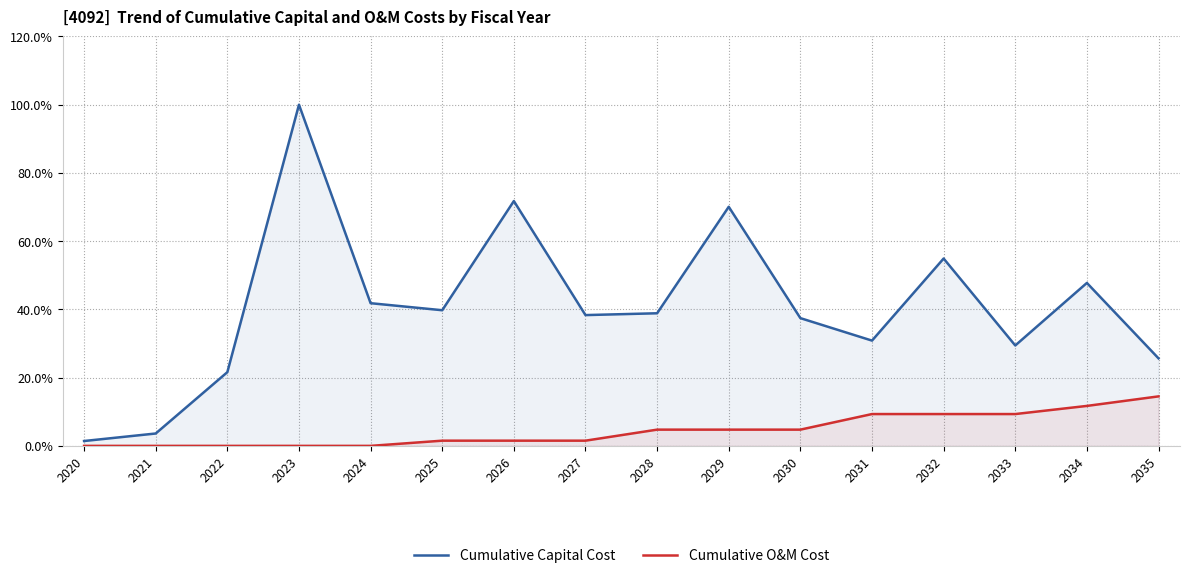

At which label is Cumulative O&M Cost closest to 7?

2028